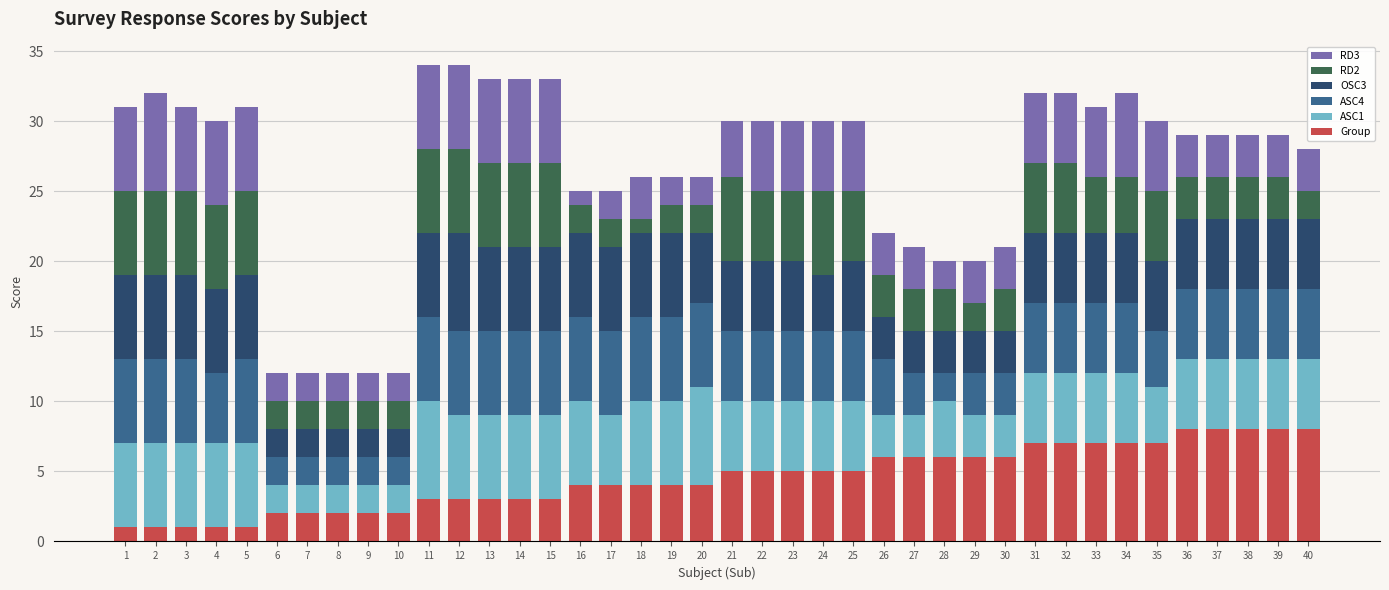

The value of Group at 5 is 1. True or false?

True